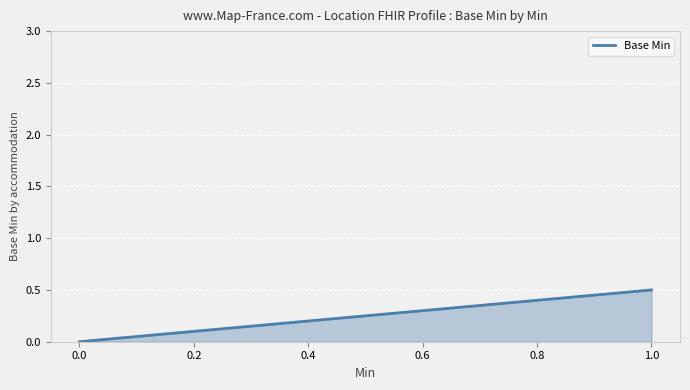

List the labels in order of value, largest first.

1.0, 0.0